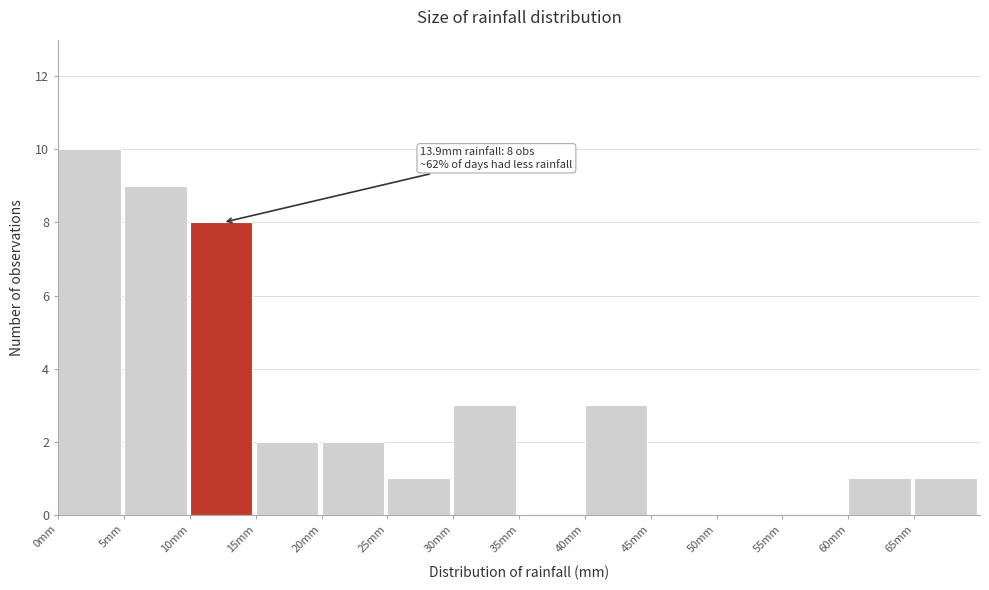

Over which range of the x-axis is the bar tallest?

0 to 5